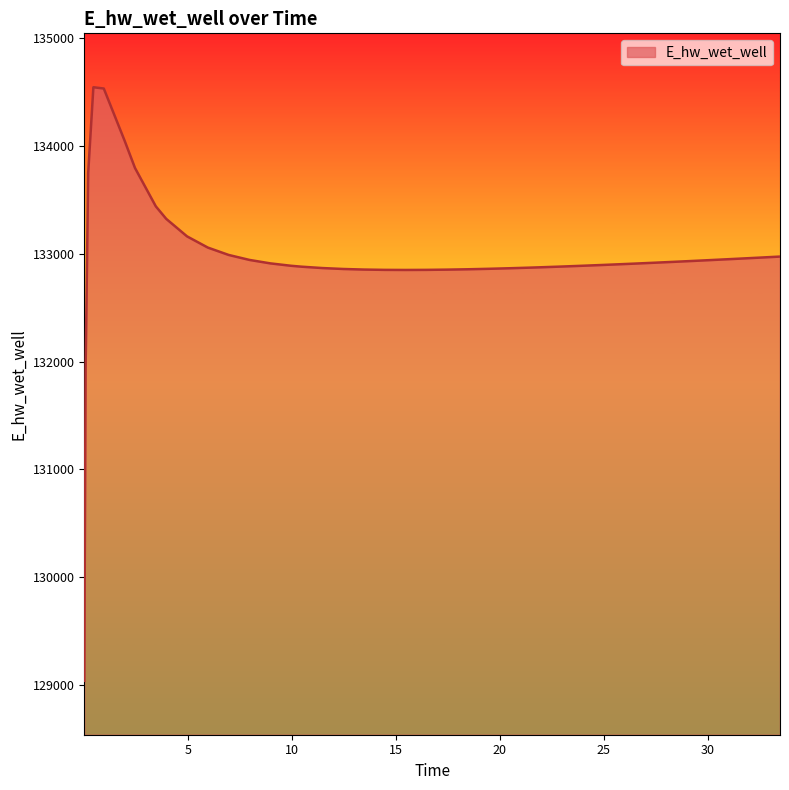

What is the difference between the maximum and minimum values?

5506.1